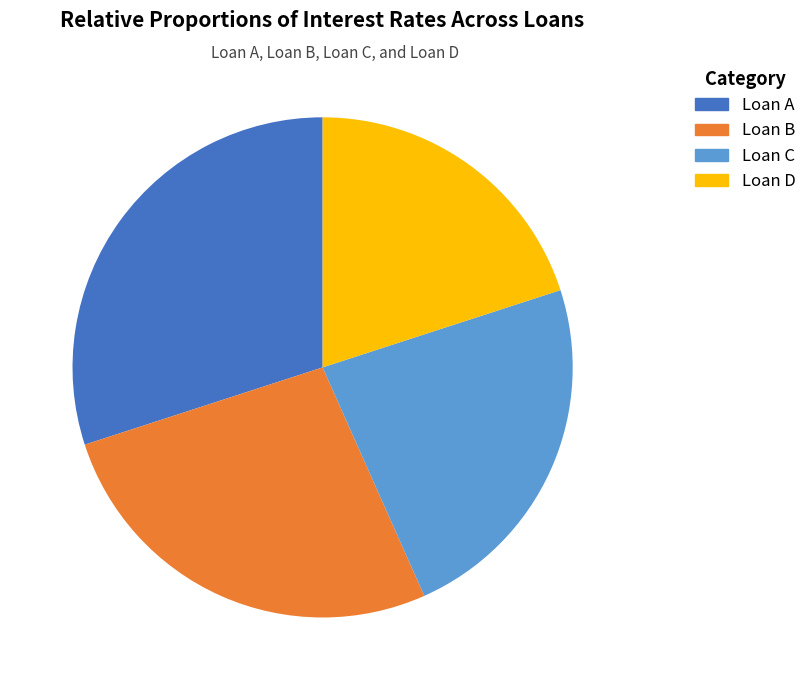

The Loan B slice represents 38% of the pie. True or false?

False